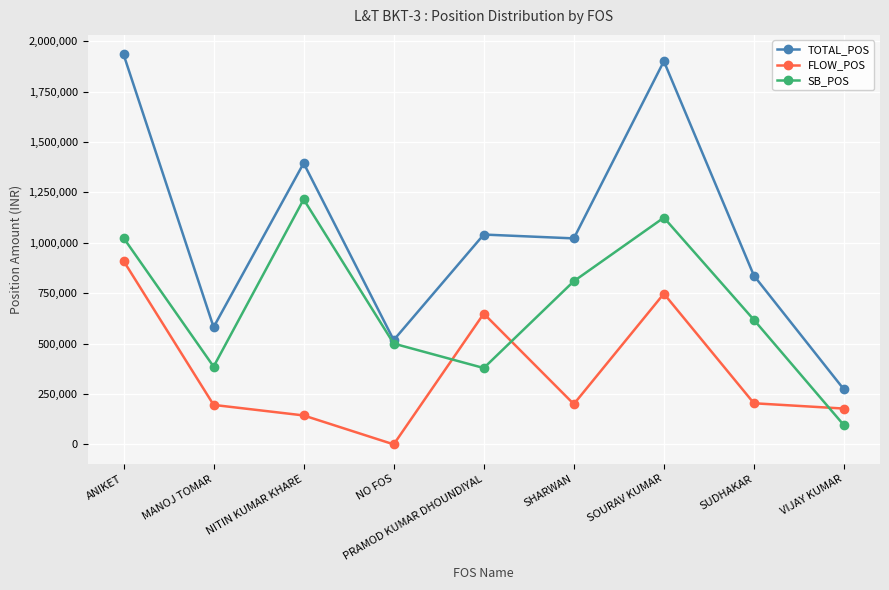

Between which two adjacent categories do SB_POS and FLOW_POS first intersect?

NO FOS and PRAMOD KUMAR DHOUNDIYAL